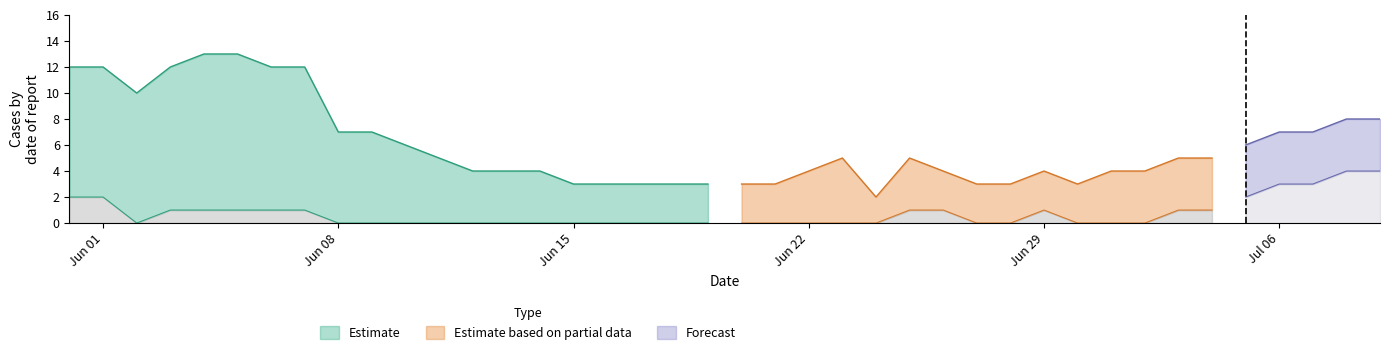

What is the label of the 15th point from the right?

25